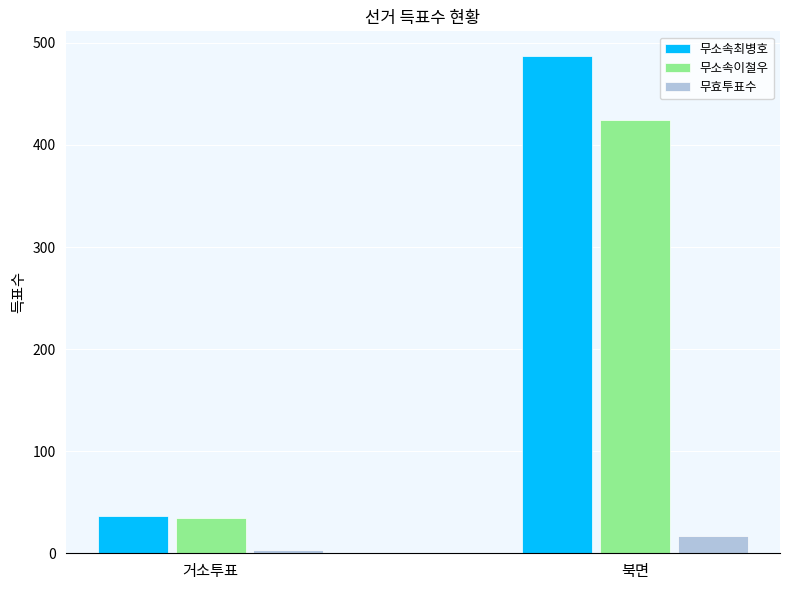

What is the sum of all 무소속최병호 values?

524